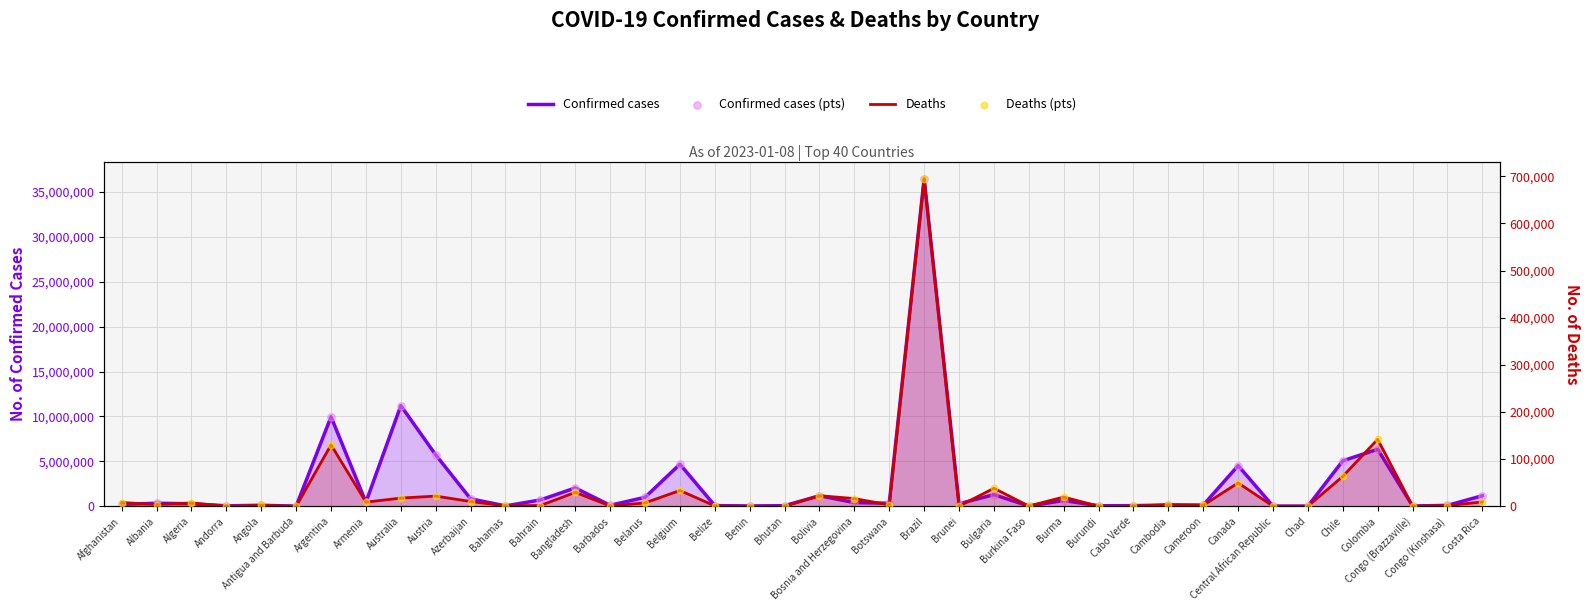

Which series has the largest Y range (max minus min)?

Confirmed cases